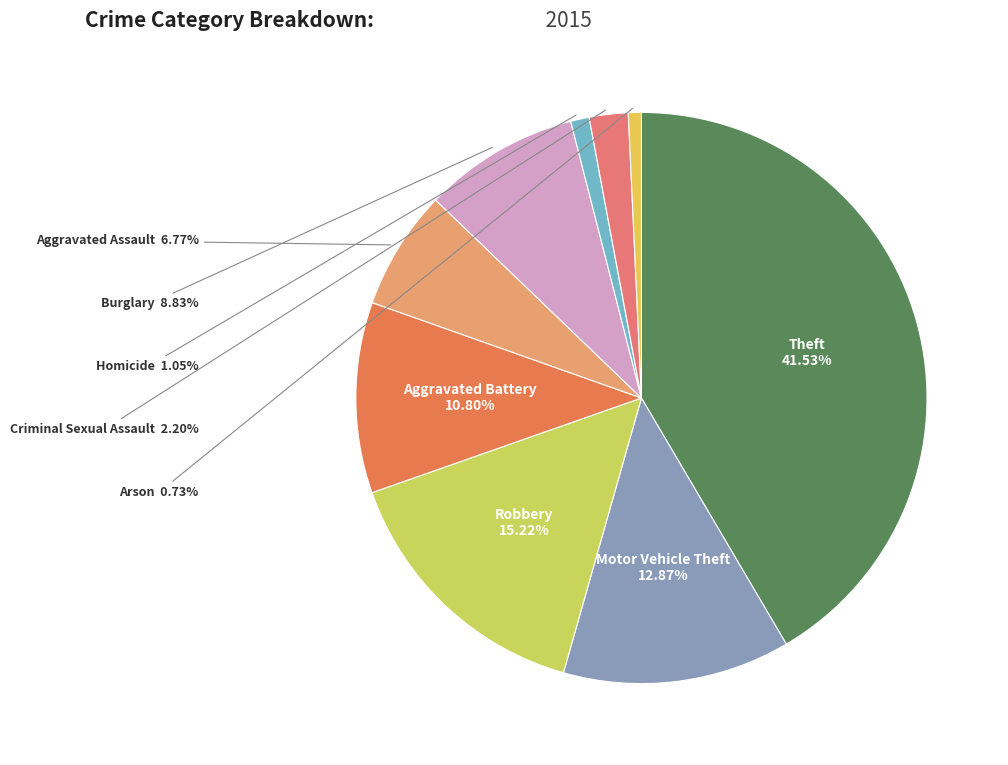

Rank the categories by value from highest to lowest.

Theft, Robbery, Motor Vehicle Theft, Aggravated Battery, Burglary, Aggravated Assault, Criminal Sexual Assault, Homicide, Arson